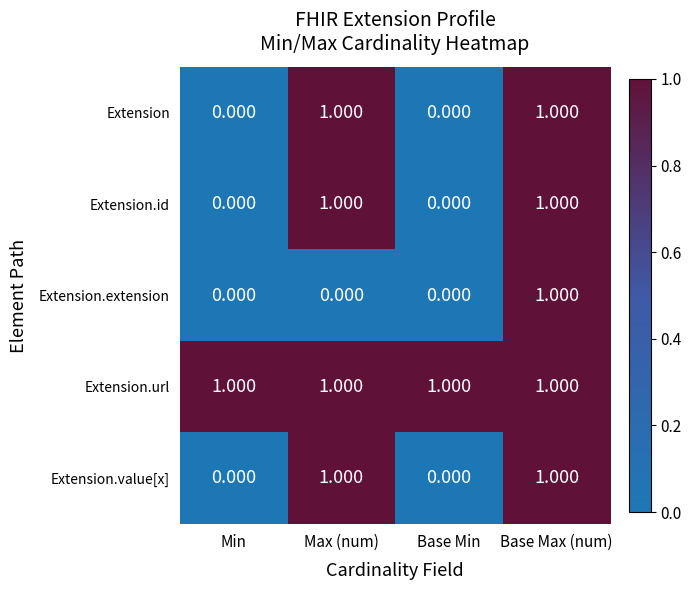

At which category is the sum across all series the highest?

Base Max (num)